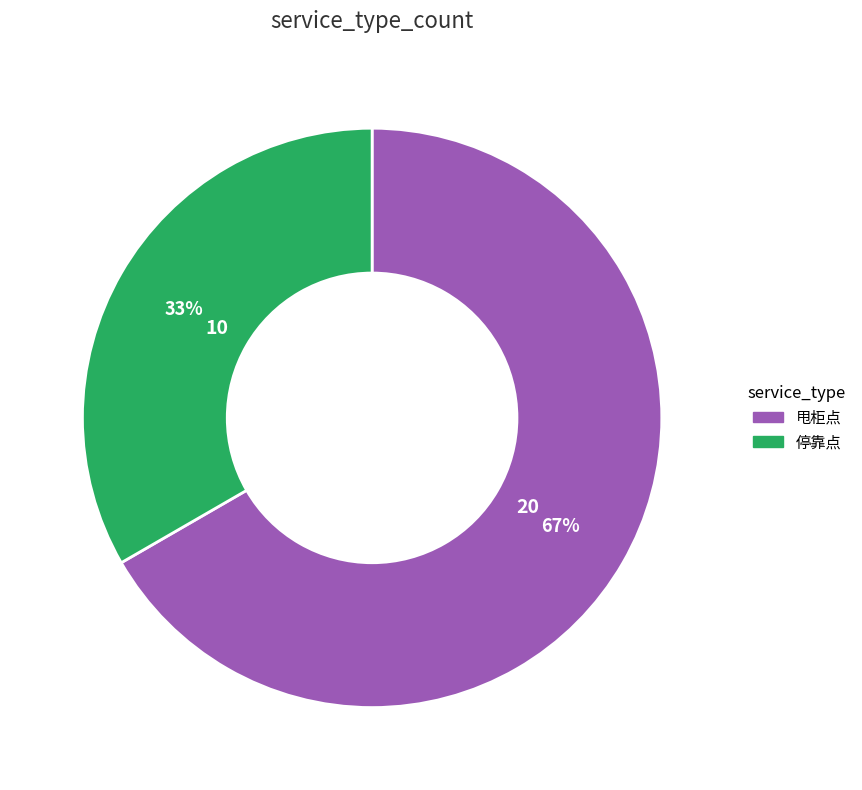

Does 停靠点 account for over 50% of the chart?

No